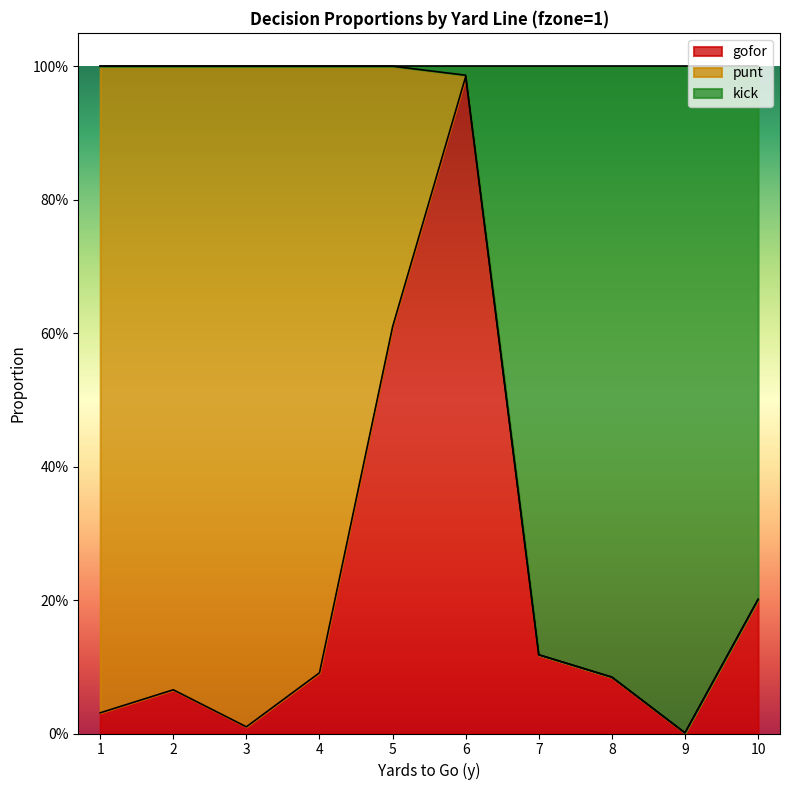

What are all the series names shown in the legend?

gofor, punt, kick